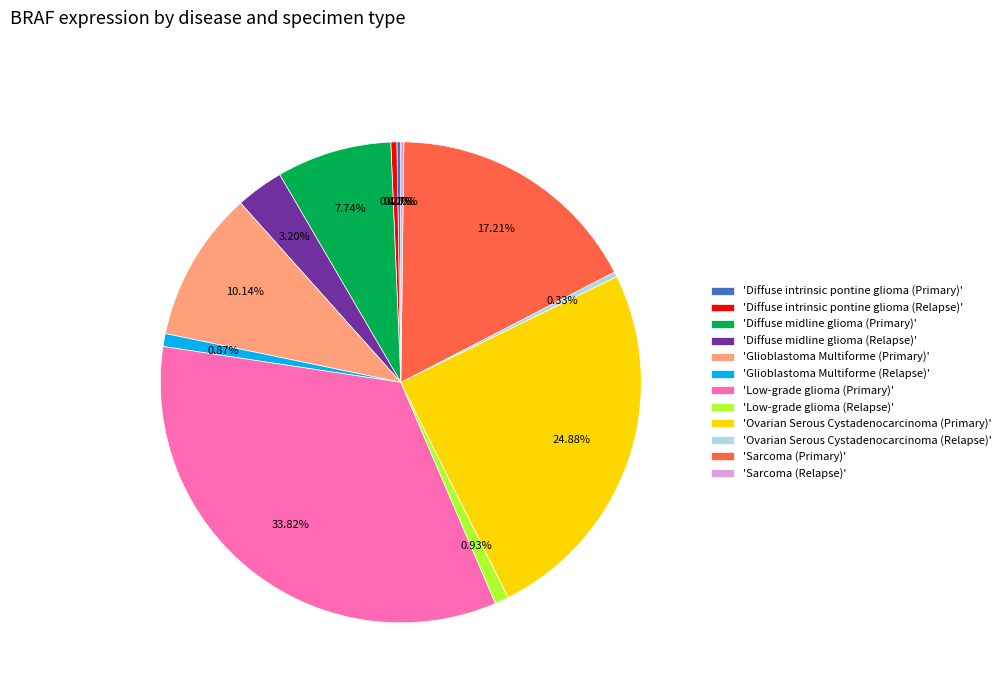

Which category has the biggest portion of the pie?

'Low-grade glioma (Primary)'